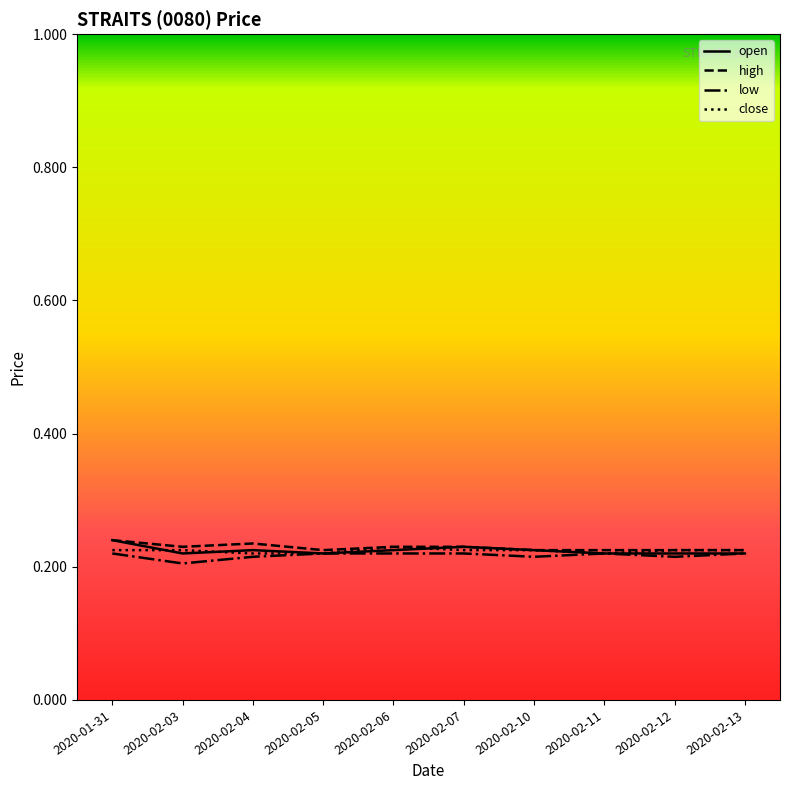

What position from the right is 2020-02-12?

2